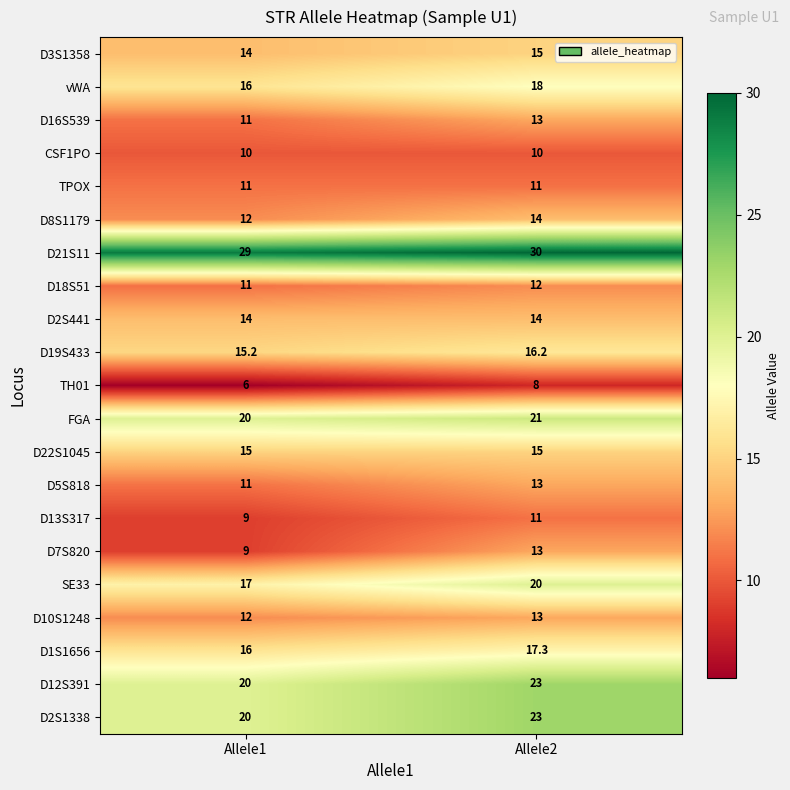

Which label corresponds to the largest value in the chart?

Allele2